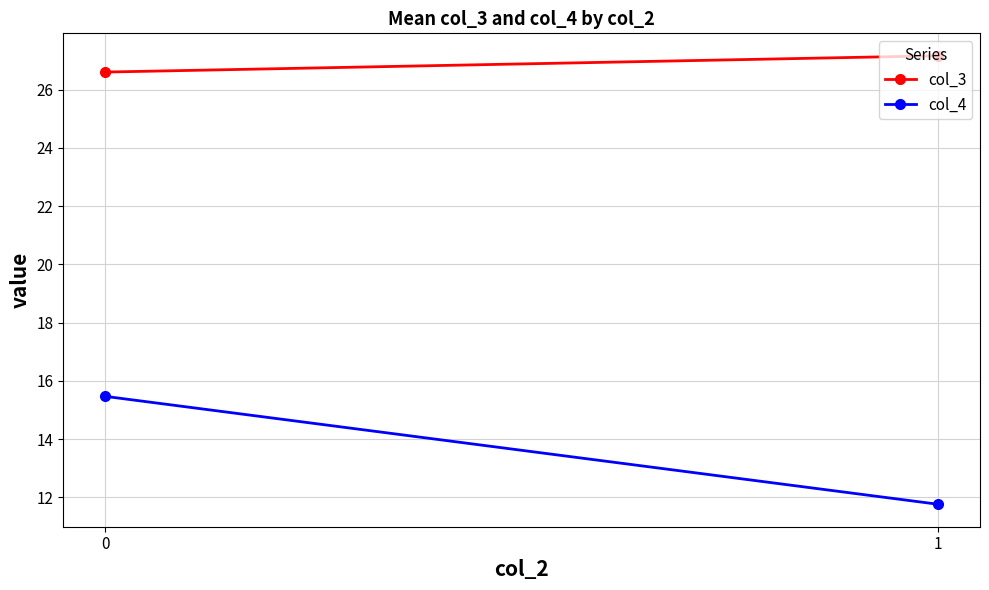

Reading left to right, list all the values displayed in this chart.

col_3: 0=26.6	1=27.2
col_4: 0=15.5	1=11.8